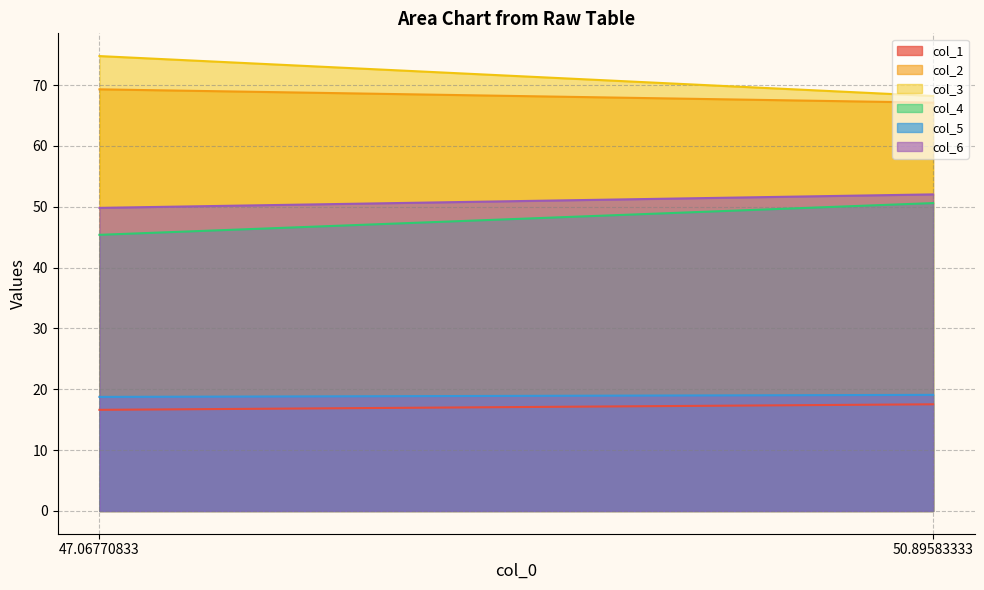

Which category has the lowest value across all series?

47.06770833